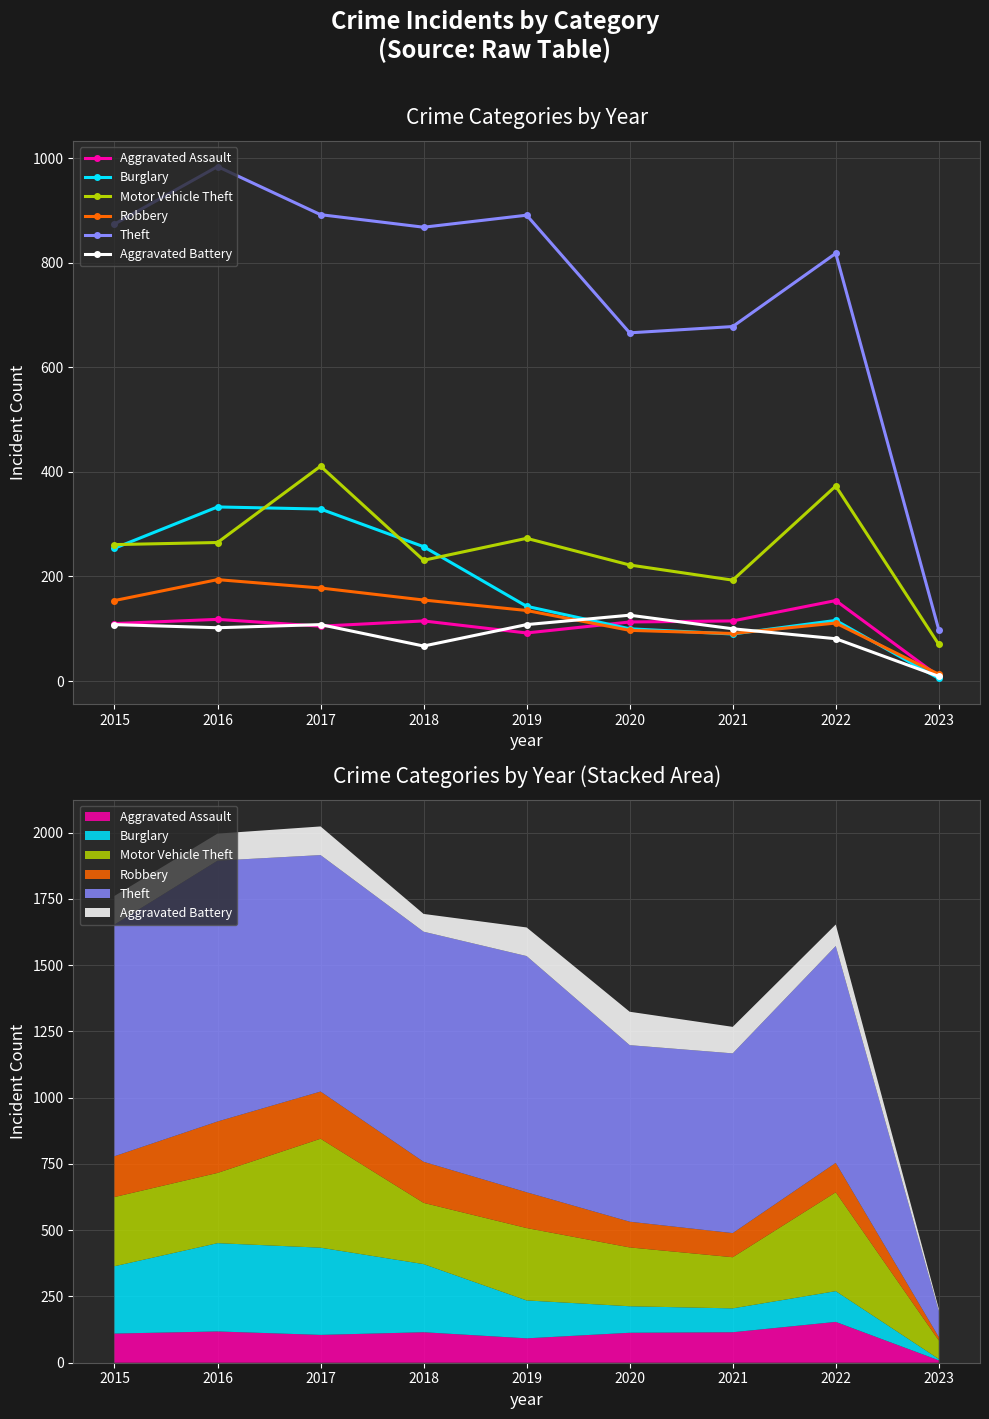

What is the average value of the Robbery series?

125